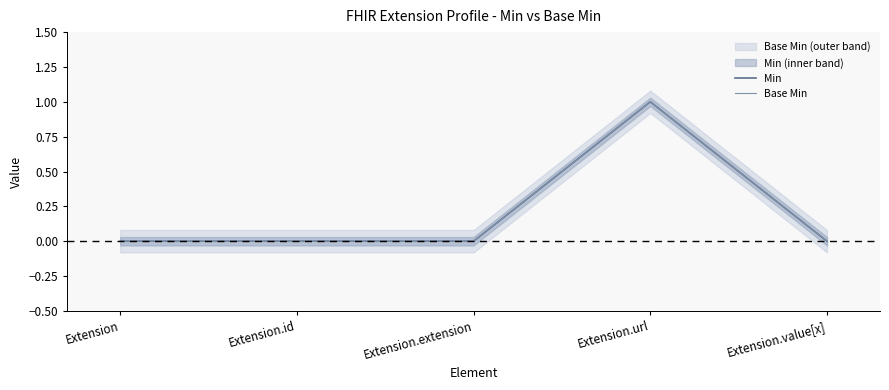

True or false: Base Min and Min cross at least once.

False